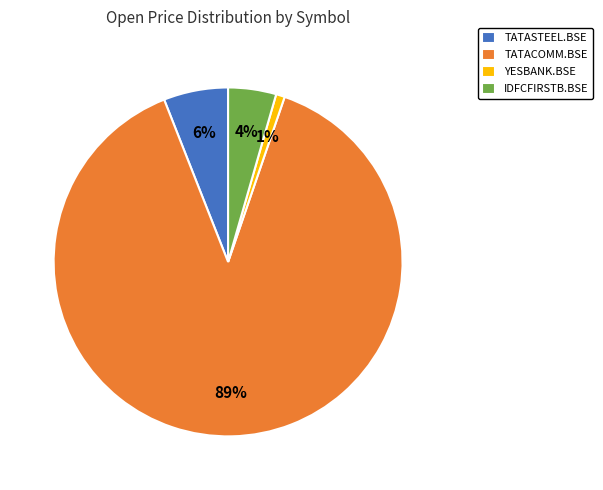

How many segments does this pie chart have?

4